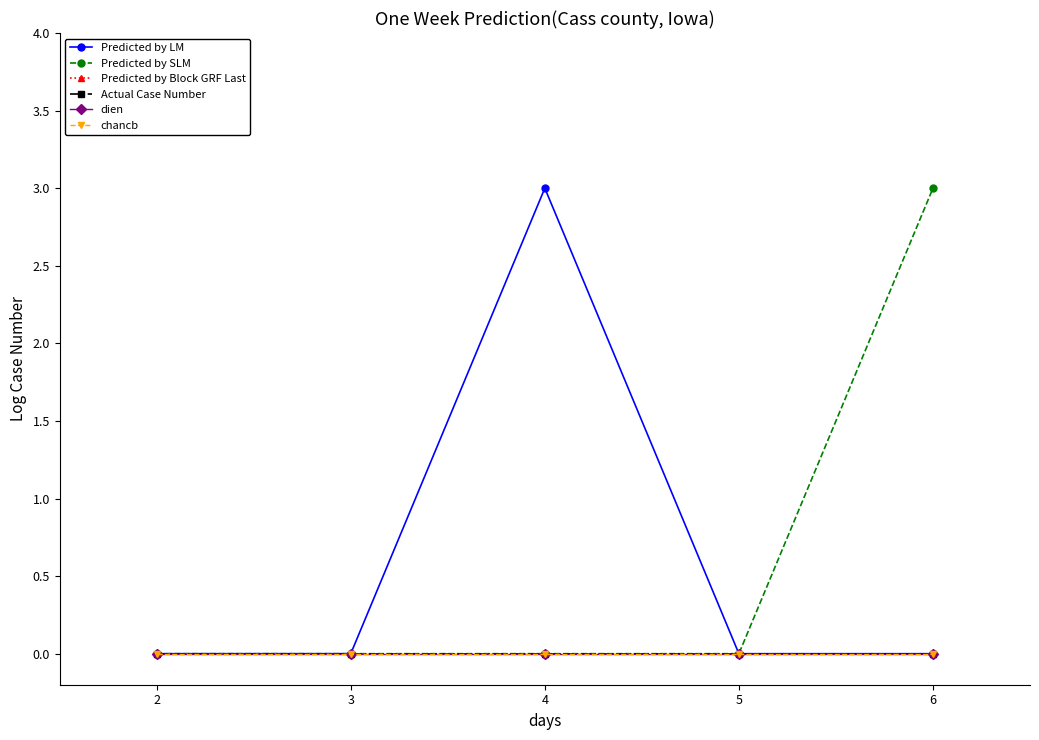

Is this an area chart (filled region under the line)?

No